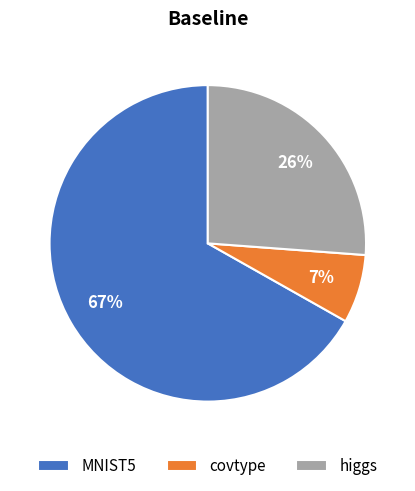

How many slices are in this pie chart?

3